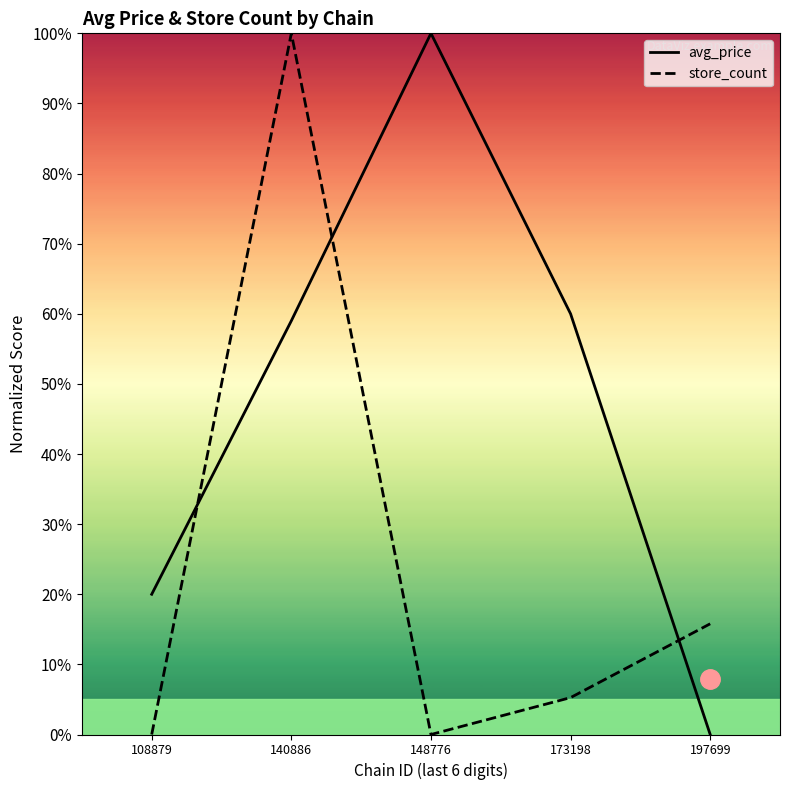

Reading left to right, transcribe all the data shown in this chart.

avg_price: 108879=20.0	140886=59.0	148776=100.0	173198=60.0	197699=0.0
store_count: 108879=0.0	140886=100.0	148776=0.0	173198=5.3	197699=15.8